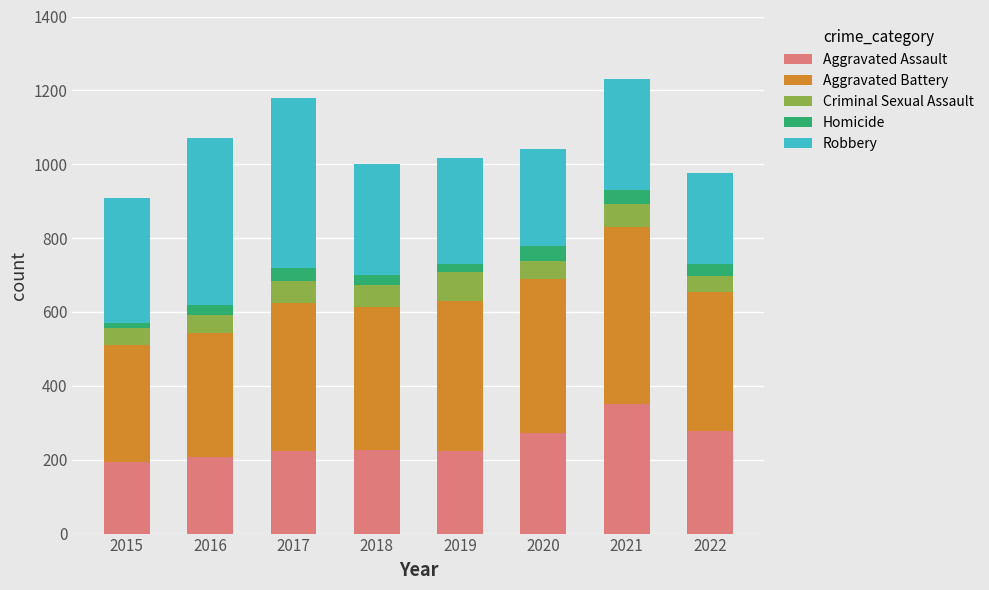

What is the difference between the maximum and minimum values in the Aggravated Assault series?

158